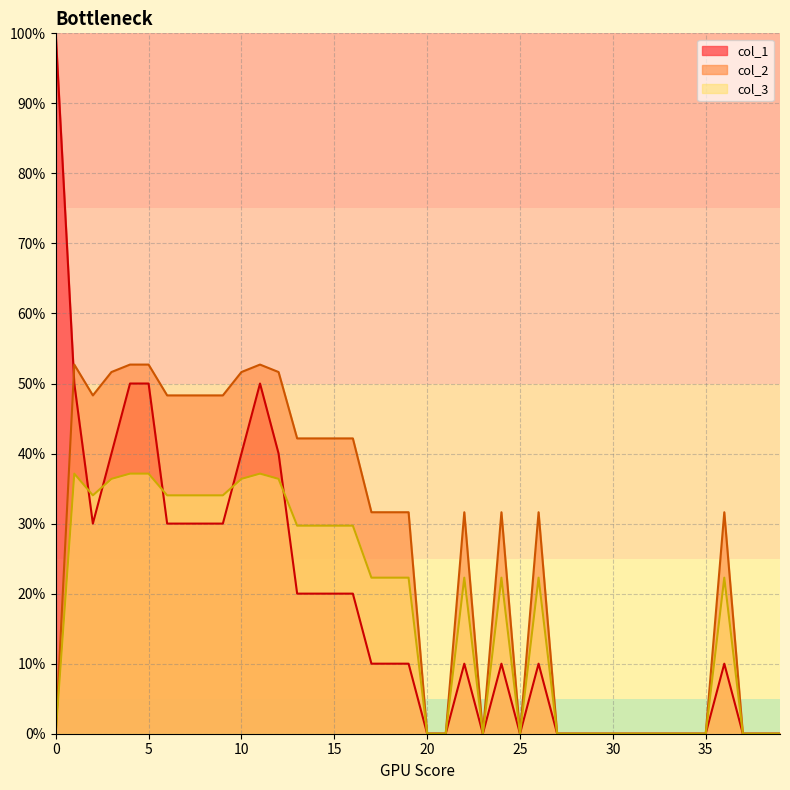

How many intersections are there between col_2 and col_1?

1